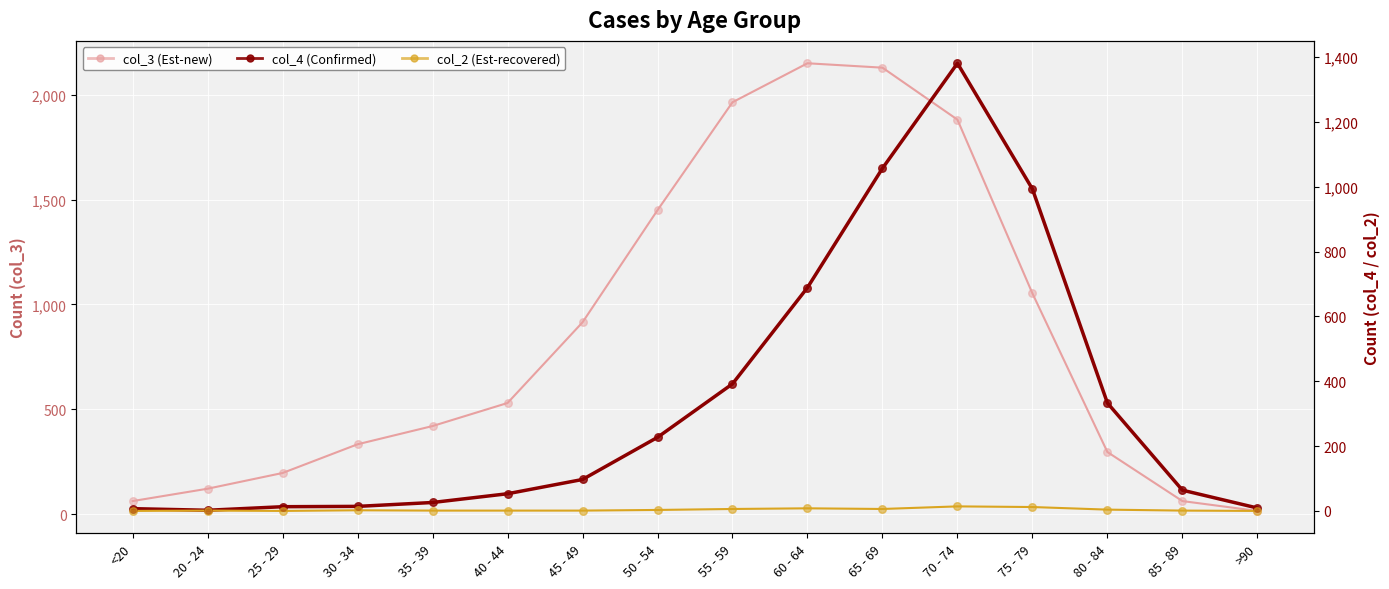

What is the total value across all series at 45 - 49?

1013